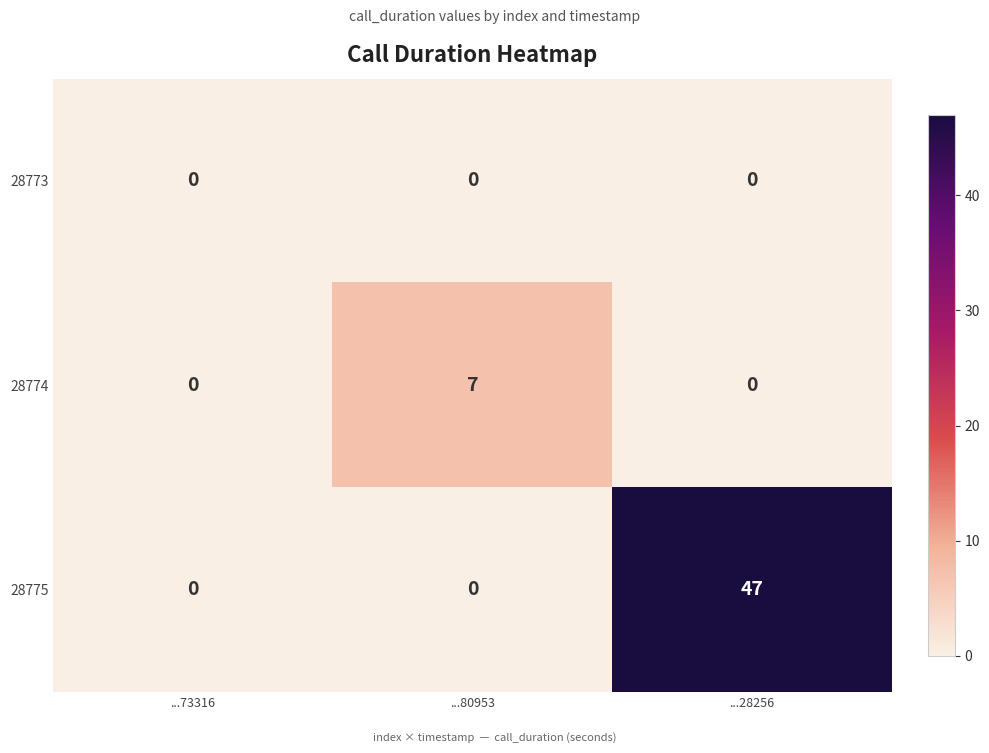

Which series changed the most between ...73316 and ...80953?

28774